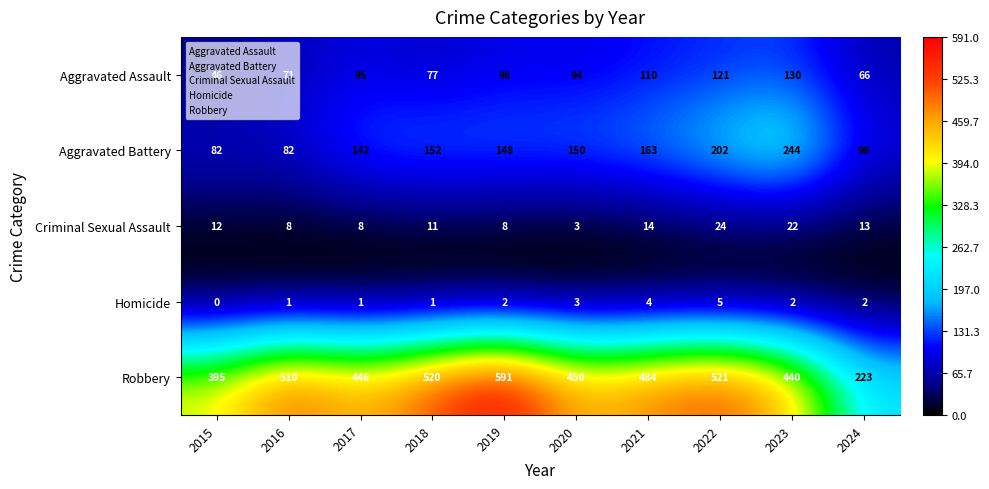

Which series has the widest spread of values?

Robbery